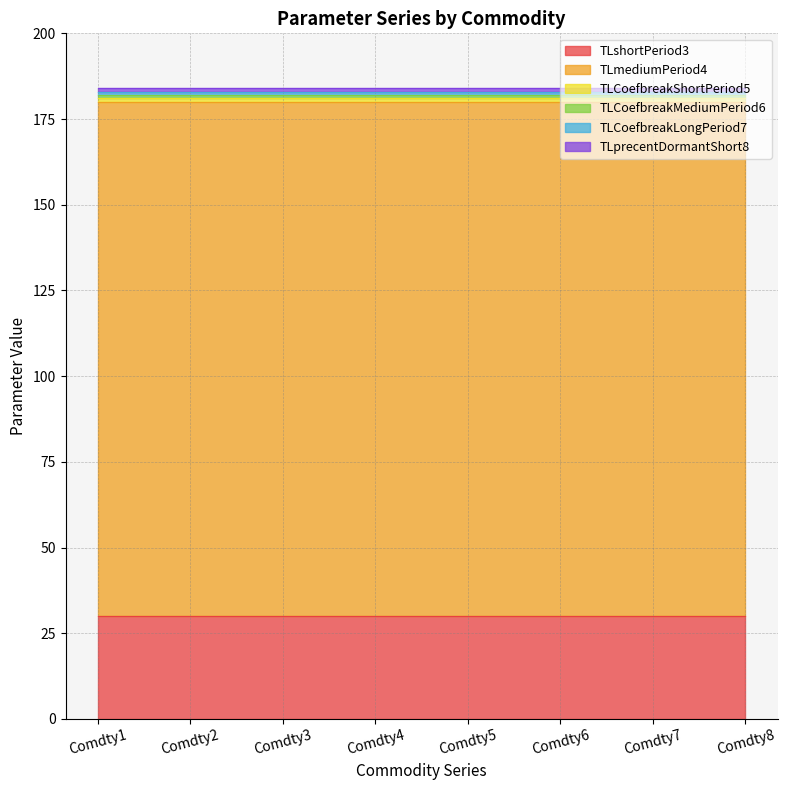

What is the lowest value of the TLCoefbreakLongPeriod7 series?

1.0